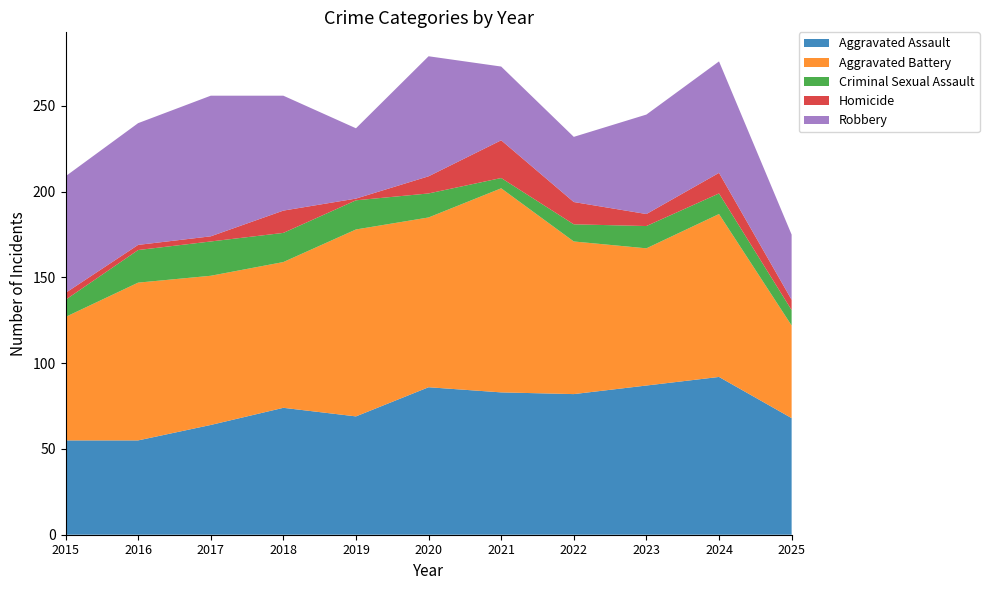

Reading left to right, extract all data points from this chart.

Aggravated Assault: 2015=55	2016=55	2017=64	2018=74	2019=69	2020=86	2021=83	2022=82	2023=87	2024=92	2025=68
Aggravated Battery: 2015=72	2016=92	2017=87	2018=85	2019=109	2020=99	2021=119	2022=89	2023=80	2024=95	2025=54
Criminal Sexual Assault: 2015=10	2016=19	2017=20	2018=17	2019=17	2020=14	2021=6	2022=10	2023=13	2024=12	2025=9
Homicide: 2015=4	2016=3	2017=3	2018=13	2019=1	2020=10	2021=22	2022=13	2023=7	2024=12	2025=6
Robbery: 2015=68	2016=71	2017=82	2018=67	2019=41	2020=70	2021=43	2022=38	2023=58	2024=65	2025=38